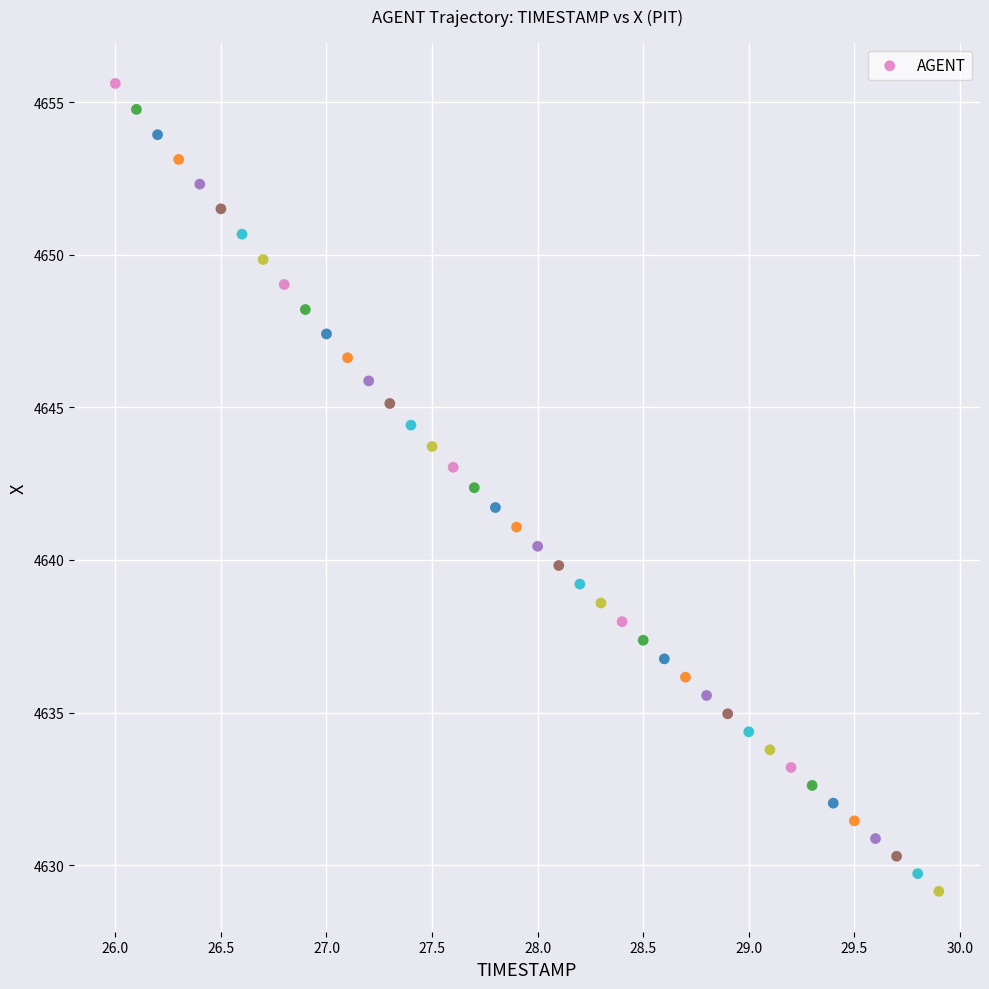

What is the range of Y values (max minus min)?

26.5